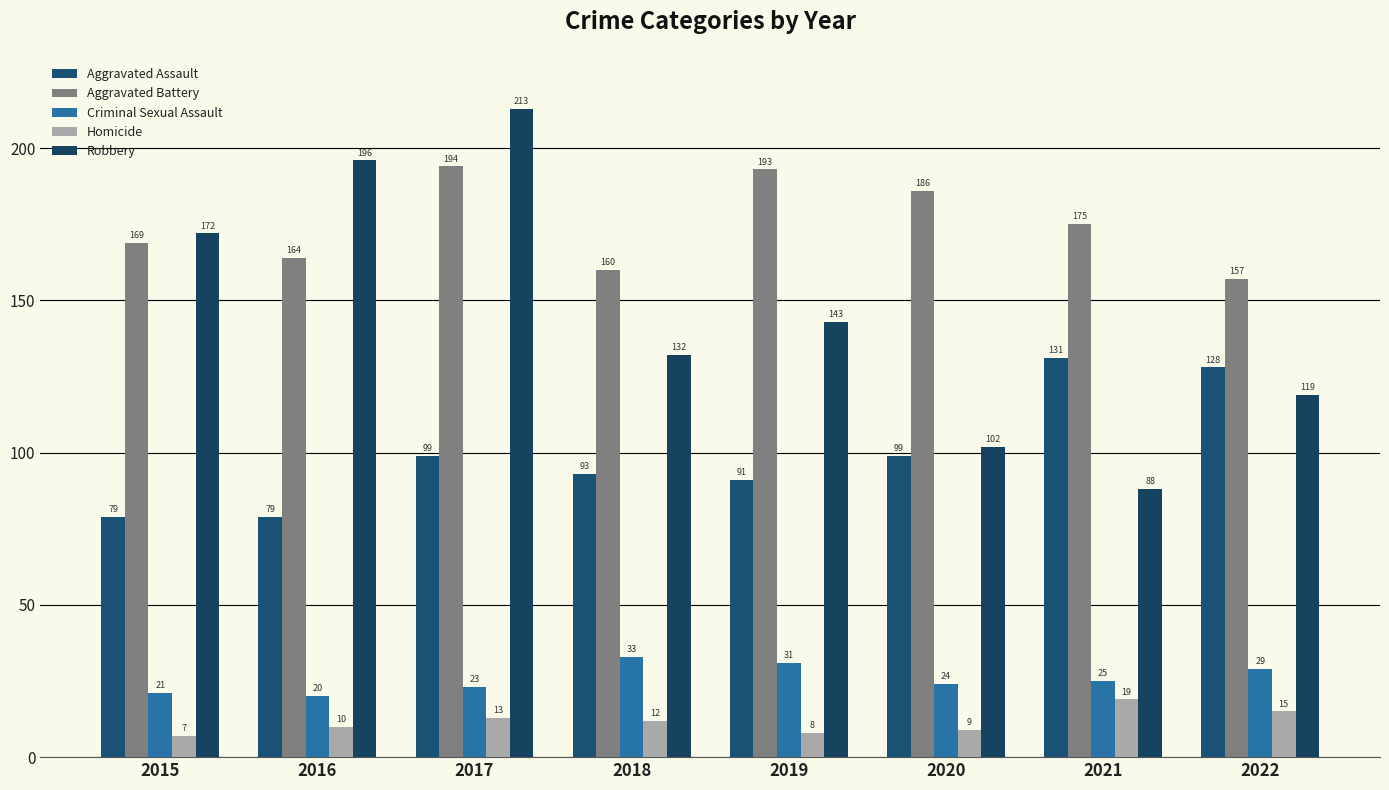

What are all the series names shown in the legend?

Aggravated Assault, Aggravated Battery, Criminal Sexual Assault, Homicide, Robbery